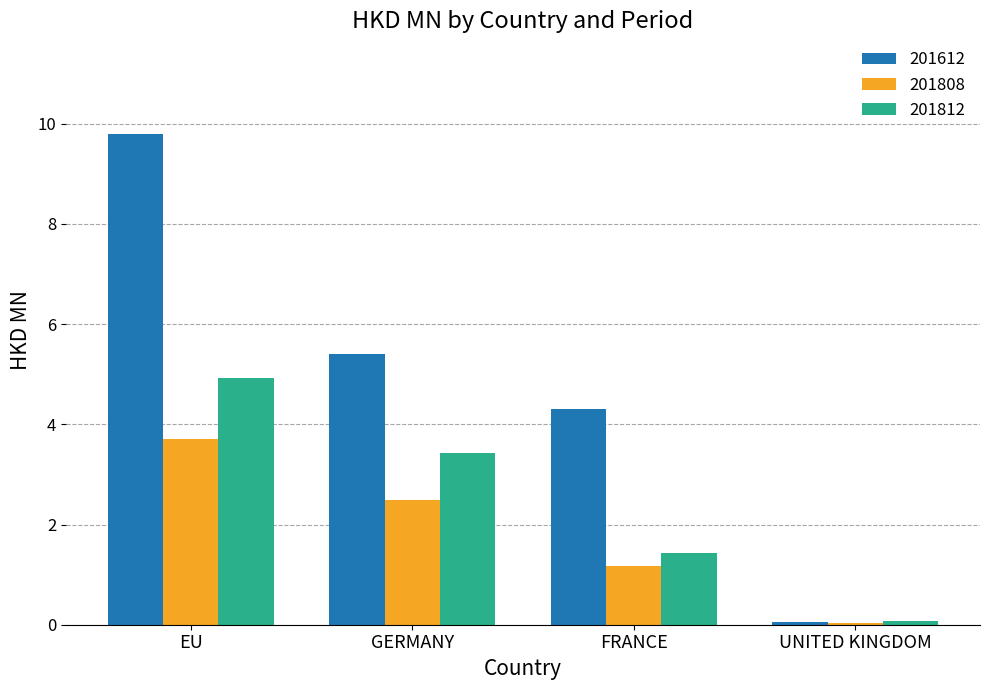

The 201808 series shows 1.2 at FRANCE. True or false?

True